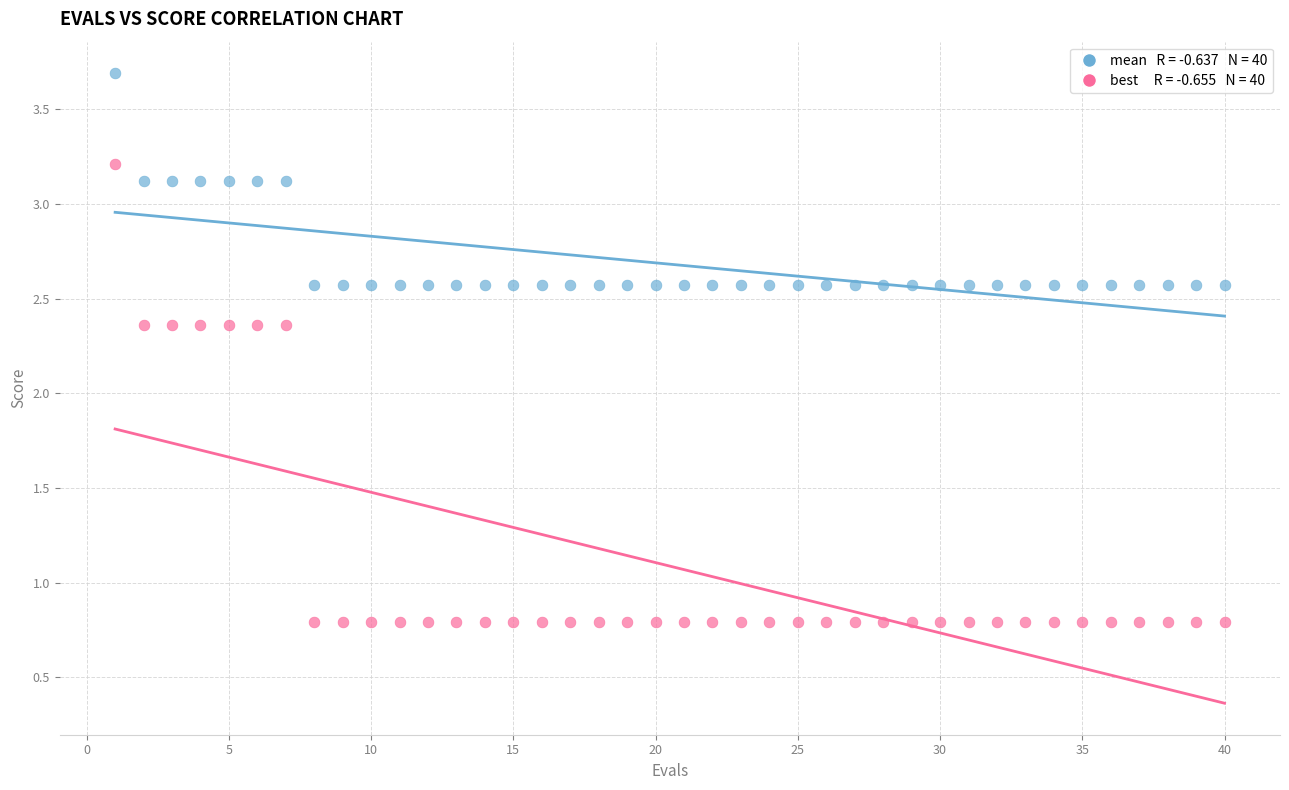

Across all data points, what is the range of X values (max minus min)?

39.0